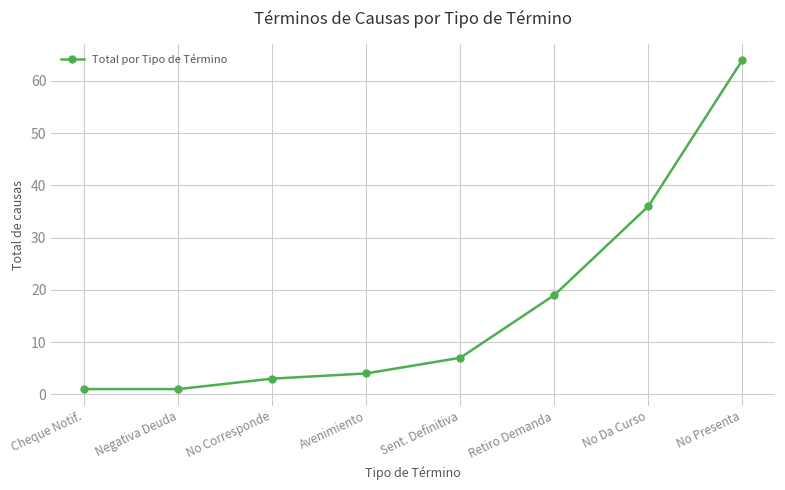

What is the greatest value displayed?

64